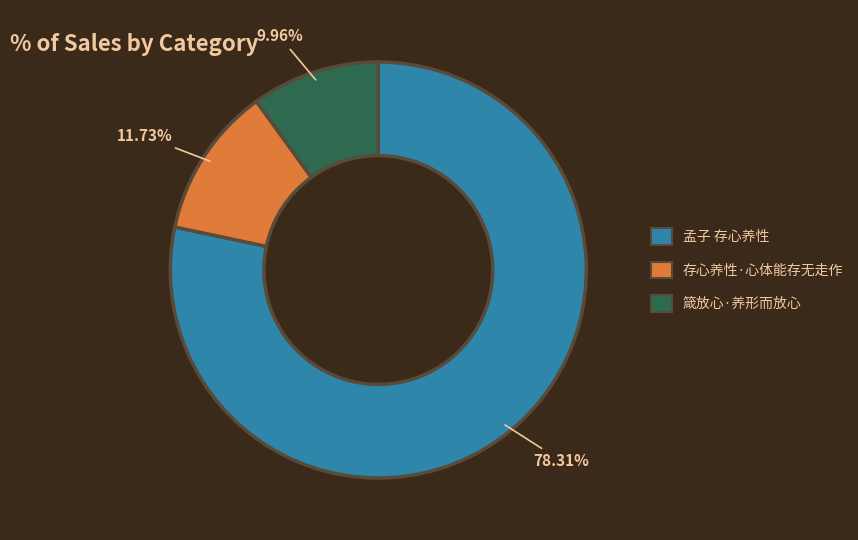

What is the ratio of the value at 箴放心·养形而放心 to the value at 存心养性·心体能存无走作?

0.8